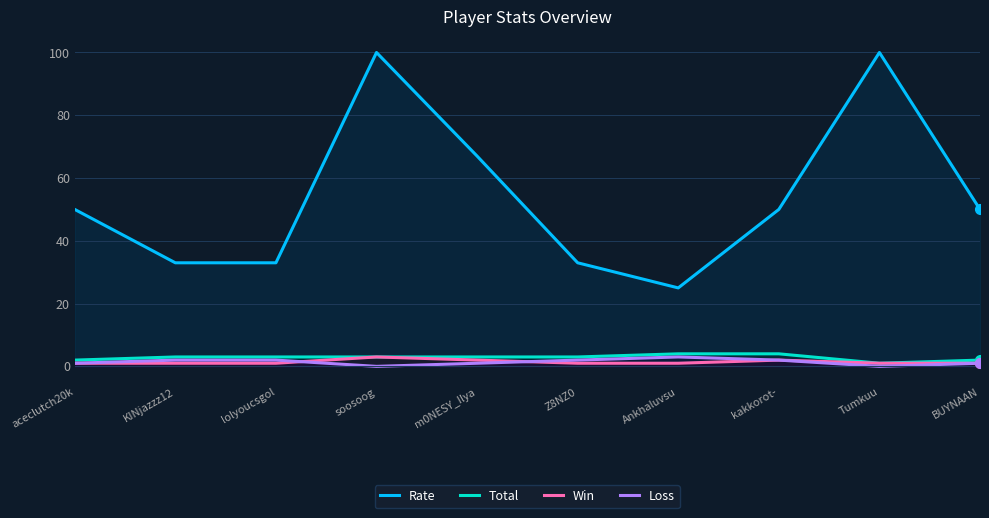

Which series has the largest total across all categories?

Rate